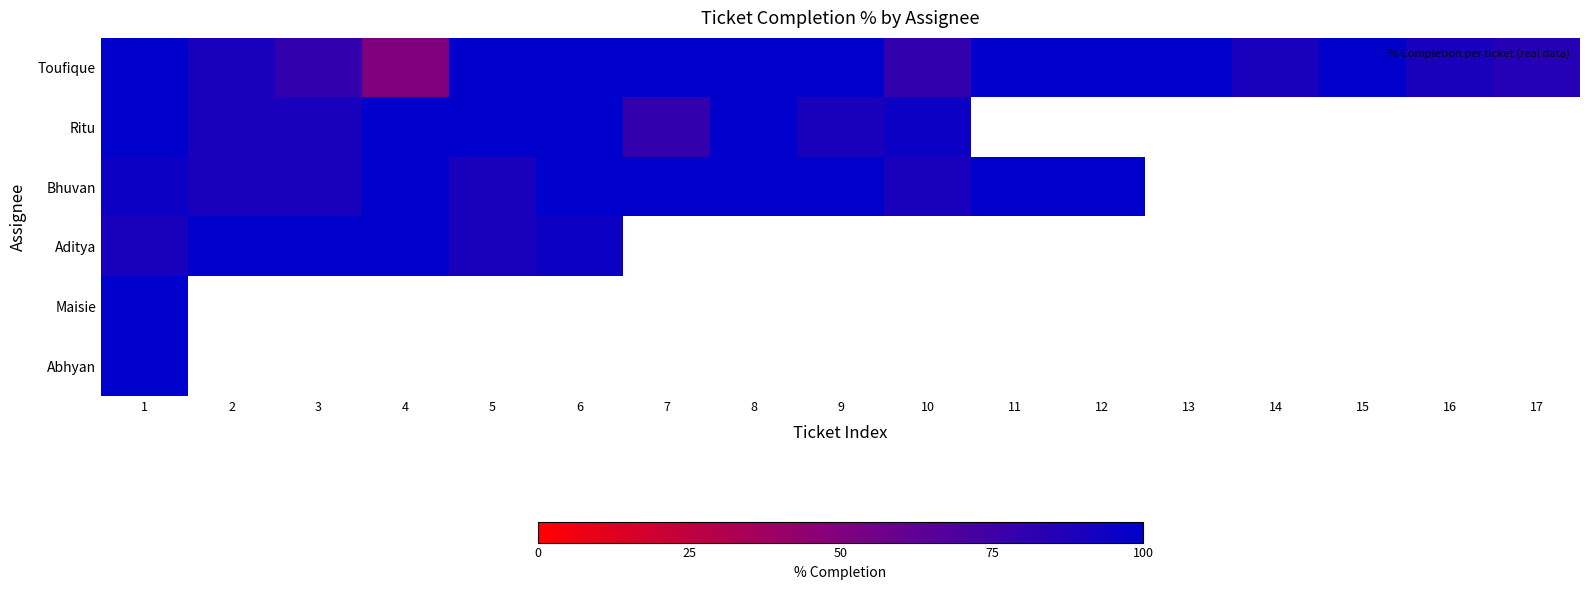

What is the minimum value shown in the chart?

50.0